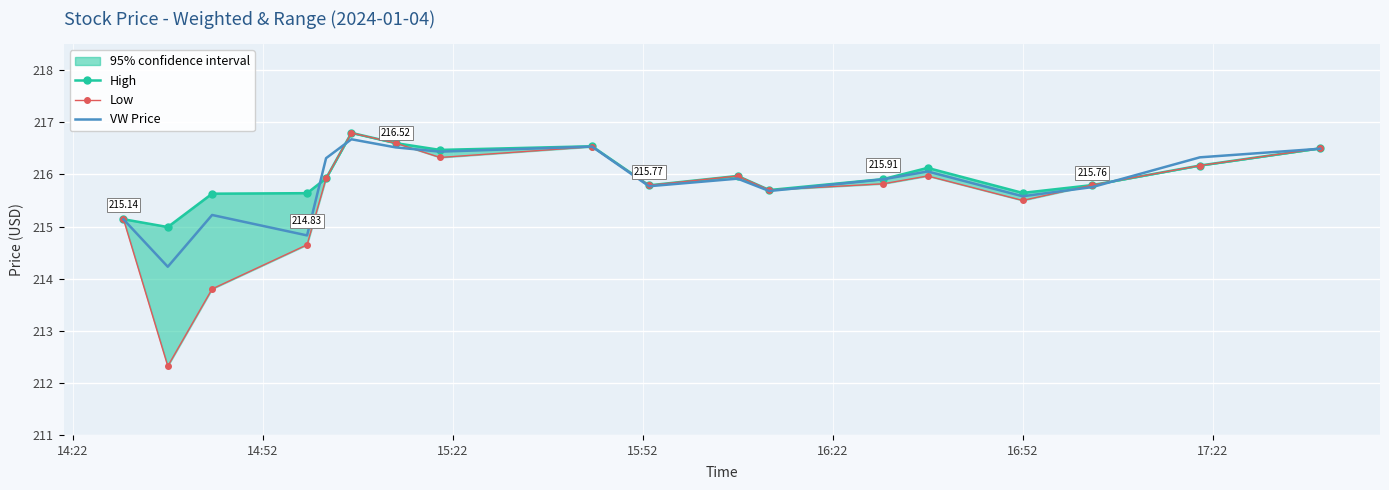

List the series in order of their overall mean, lowest first.

Low, VW Price, High